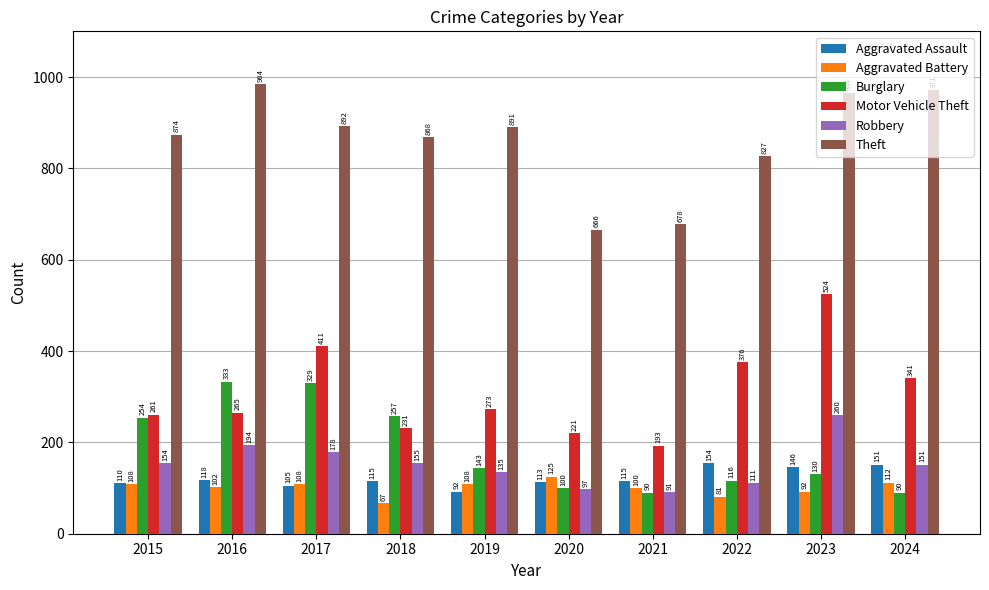

At how many categories does at least one series exceed 280?

10